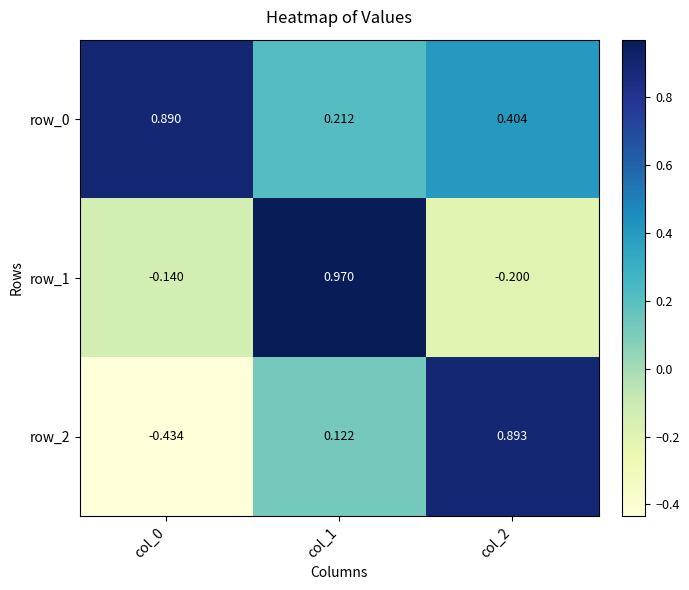

Is the value of row_2 at col_1 greater than the value of row_0 at col_2?

No